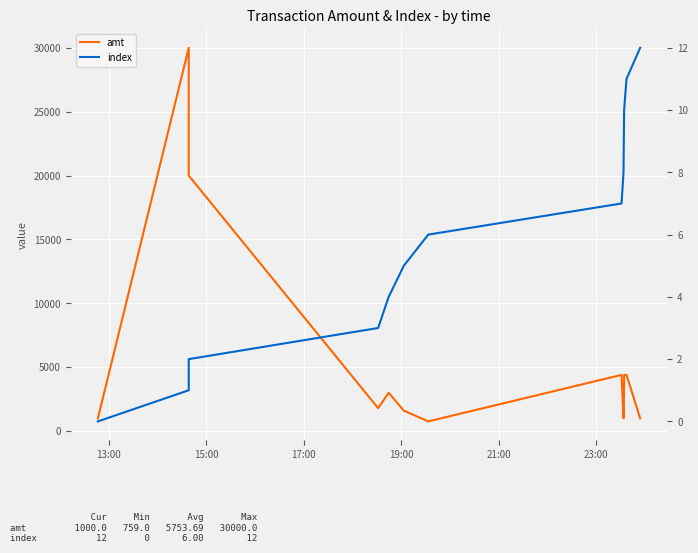

What is the value of the amt point at the 2nd from the left?

30000